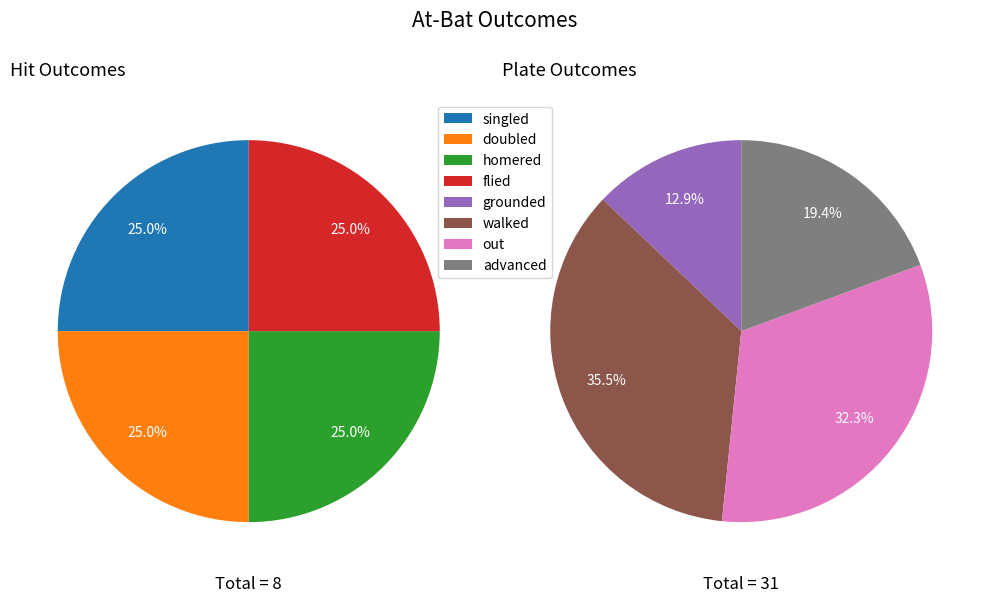

How many slices are in this pie chart?

8